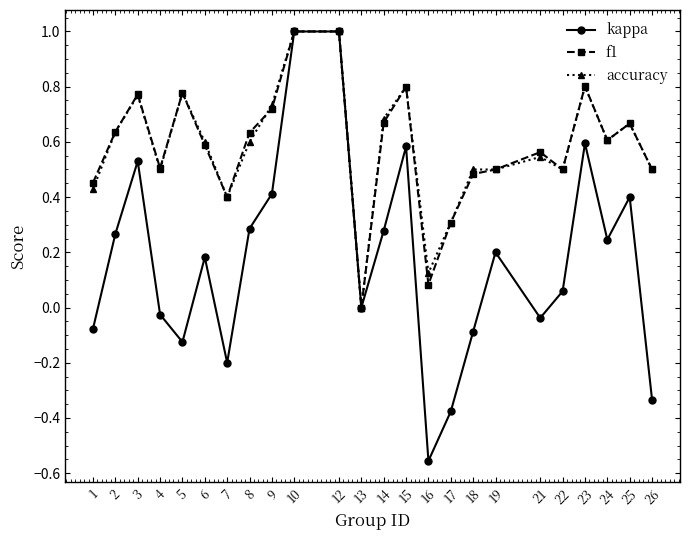

Which series changed the most between 12 and 16?

kappa